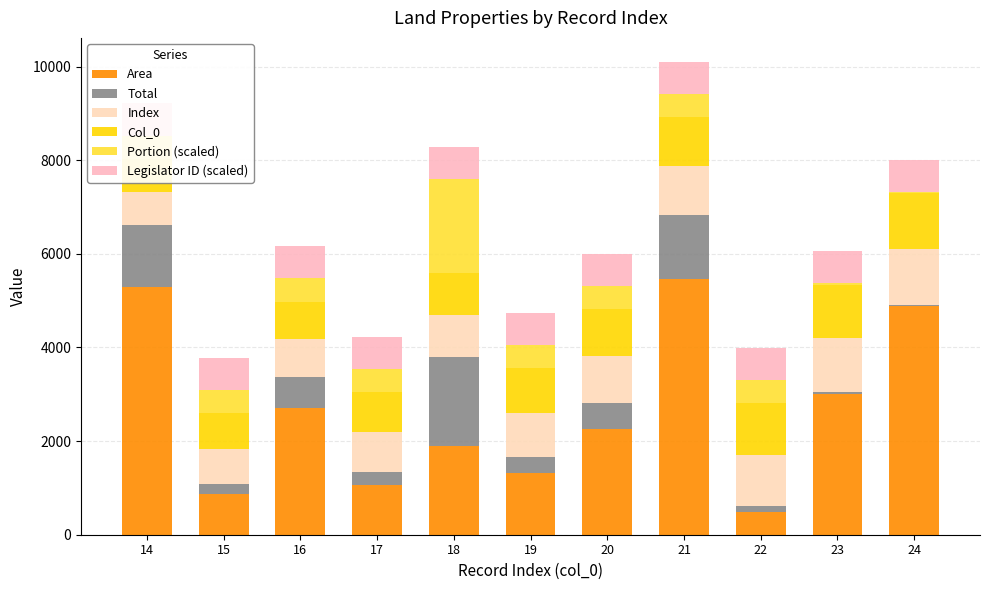

At which category is the sum across all series the highest?

21